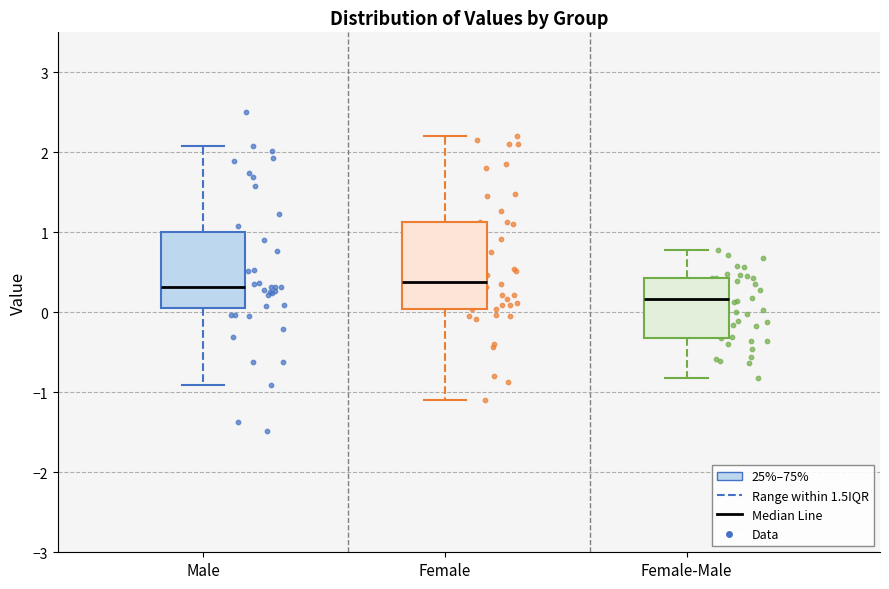

Reading left to right, transcribe this box plot: for each box, give where its median line is, the range the box spans, and where its two whiskers end, as read against the y-axis. The values are not printed on the chart, so give them approximately, as read against the axis.

Male: median 0.3, box 0.1 to 1.0, whiskers -0.9 to 2.1
Female: median 0.4, box 0.0 to 1.1, whiskers -1.1 to 2.2
Female-Male: median 0.2, box -0.3 to 0.4, whiskers -0.8 to 0.8